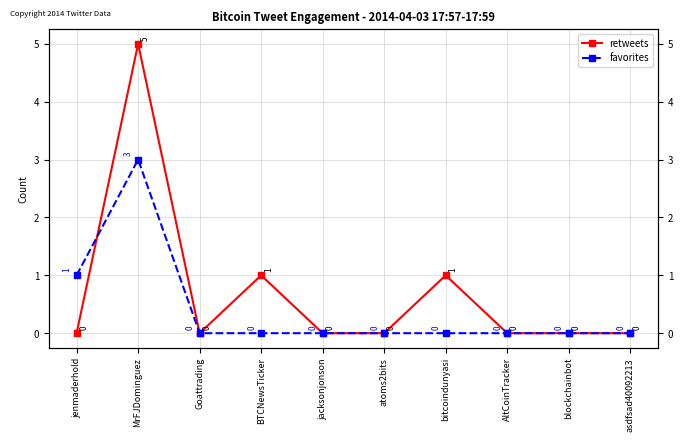

Between jenmaderhold and asdfsad40092213, which is larger?

jenmaderhold